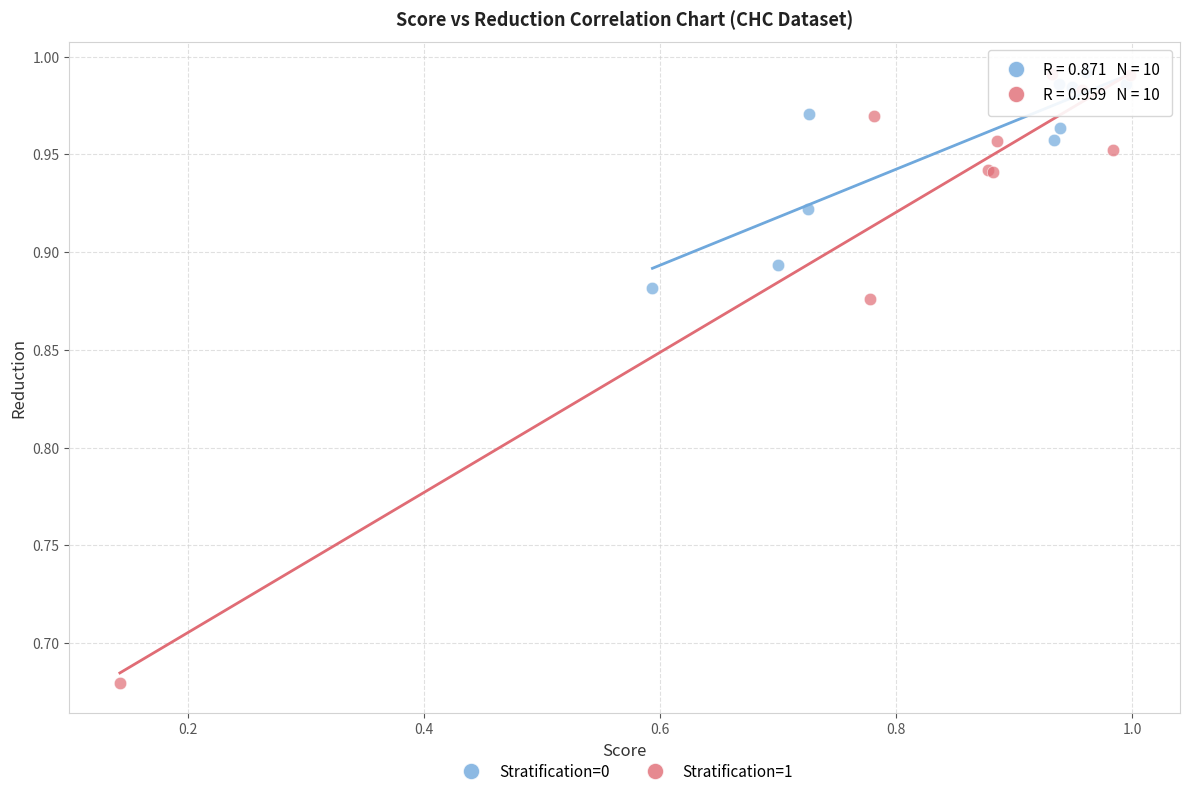

Which series reaches the minimum Y coordinate?

Stratification=1